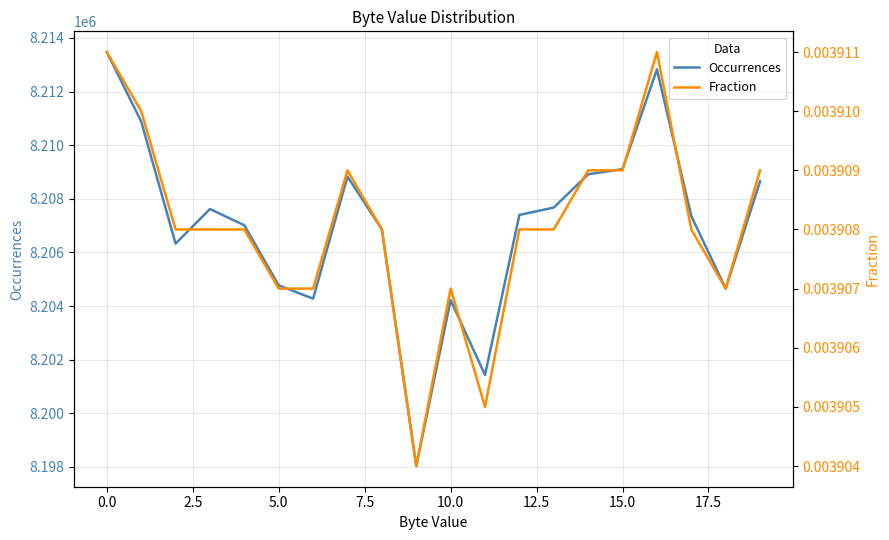

Read the Occurrences value at 18.

8204655.0